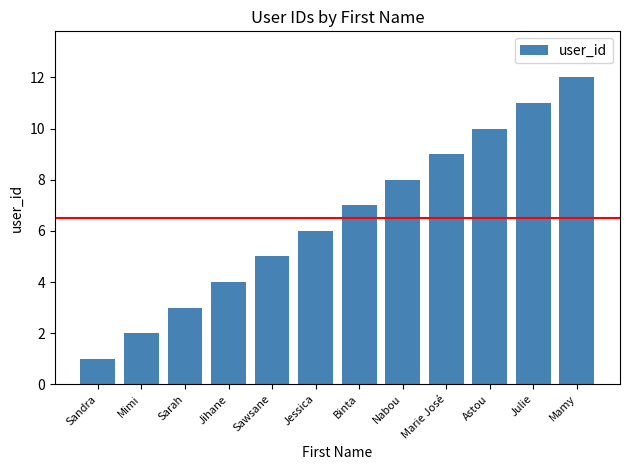

Rank the categories by value from highest to lowest.

Mamy, Julie, Astou, Marie José, Nabou, Binta, Jessica, Sawsane, Jihane, Sarah, Mimi, Sandra